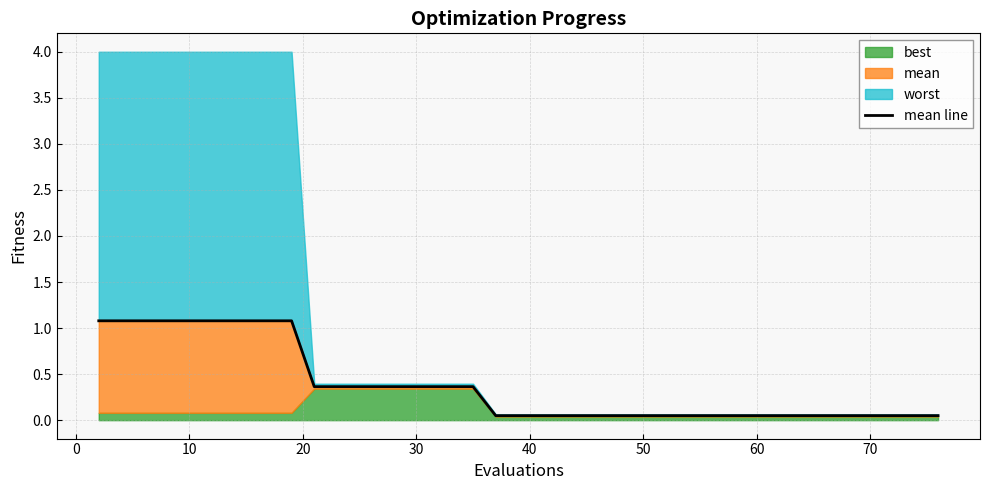

What is the average value?

0.4